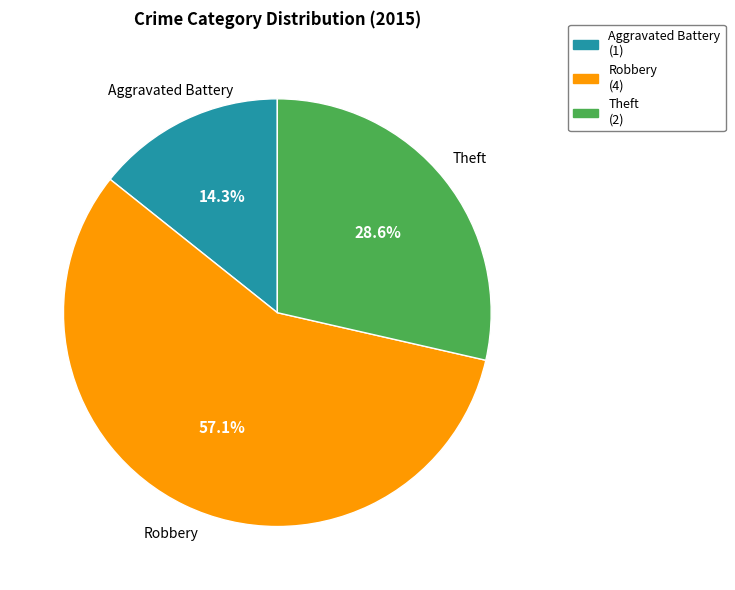

To the nearest percent, what percentage of the pie is Aggravated Battery?

14%